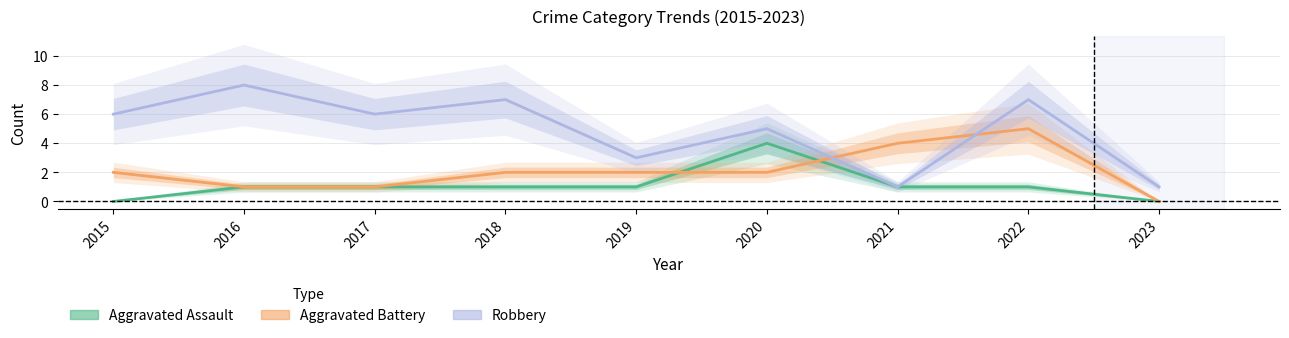

True or false: Aggravated Assault has a value of 2 at 2015.

False